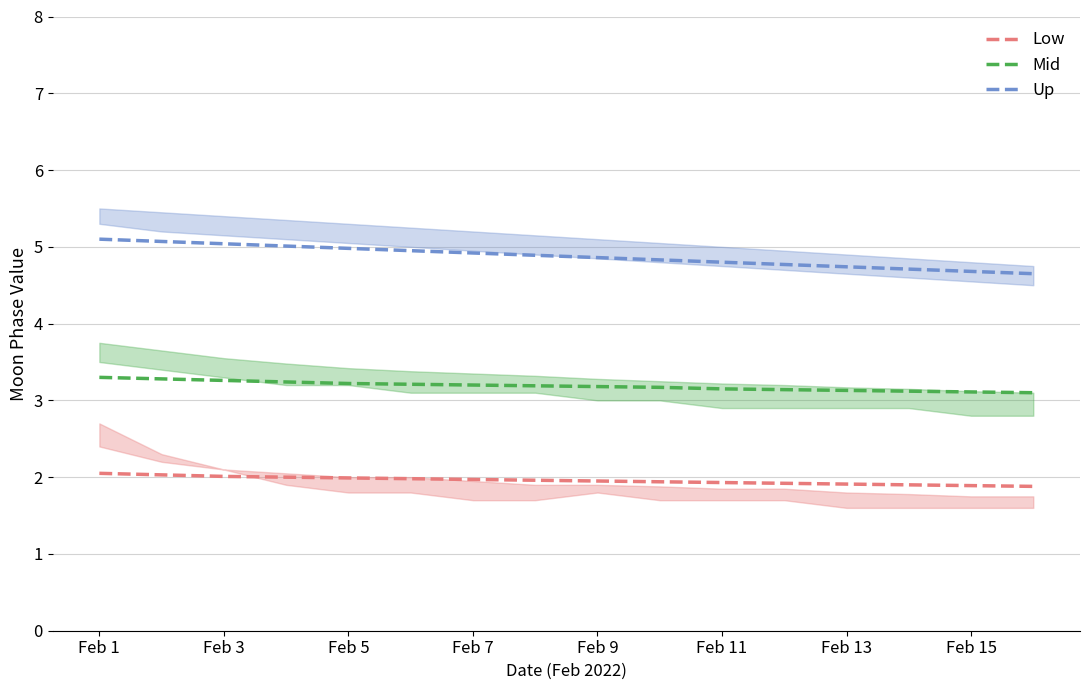

True or false: Mid and Low cross at least once.

False